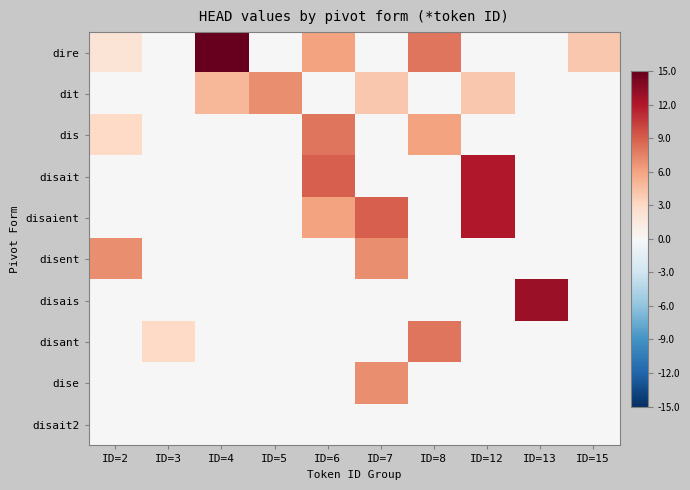

Reading right to left, extract all data points from this chart.

dire: ID=15=4	ID=13=0	ID=12=0	ID=8=8	ID=7=0	ID=6=6	ID=5=0	ID=4=15	ID=3=0	ID=2=2
dit: ID=15=0	ID=13=0	ID=12=4	ID=8=0	ID=7=4	ID=6=0	ID=5=7	ID=4=5	ID=3=0	ID=2=0
dis: ID=15=0	ID=13=0	ID=12=0	ID=8=6	ID=7=0	ID=6=8	ID=5=0	ID=4=0	ID=3=0	ID=2=3
disait: ID=15=0	ID=13=0	ID=12=12	ID=8=0	ID=7=0	ID=6=9	ID=5=0	ID=4=0	ID=3=0	ID=2=0
disaient: ID=15=0	ID=13=0	ID=12=12	ID=8=0	ID=7=9	ID=6=6	ID=5=0	ID=4=0	ID=3=0	ID=2=0
disent: ID=15=0	ID=13=0	ID=12=0	ID=8=0	ID=7=7	ID=6=0	ID=5=0	ID=4=0	ID=3=0	ID=2=7
disais: ID=15=0	ID=13=13	ID=12=0	ID=8=0	ID=7=0	ID=6=0	ID=5=0	ID=4=0	ID=3=0	ID=2=0
disant: ID=15=0	ID=13=0	ID=12=0	ID=8=8	ID=7=0	ID=6=0	ID=5=0	ID=4=0	ID=3=3	ID=2=0
dise: ID=15=0	ID=13=0	ID=12=0	ID=8=0	ID=7=7	ID=6=0	ID=5=0	ID=4=0	ID=3=0	ID=2=0
disait2: ID=15=0	ID=13=0	ID=12=0	ID=8=0	ID=7=0	ID=6=0	ID=5=0	ID=4=0	ID=3=0	ID=2=0